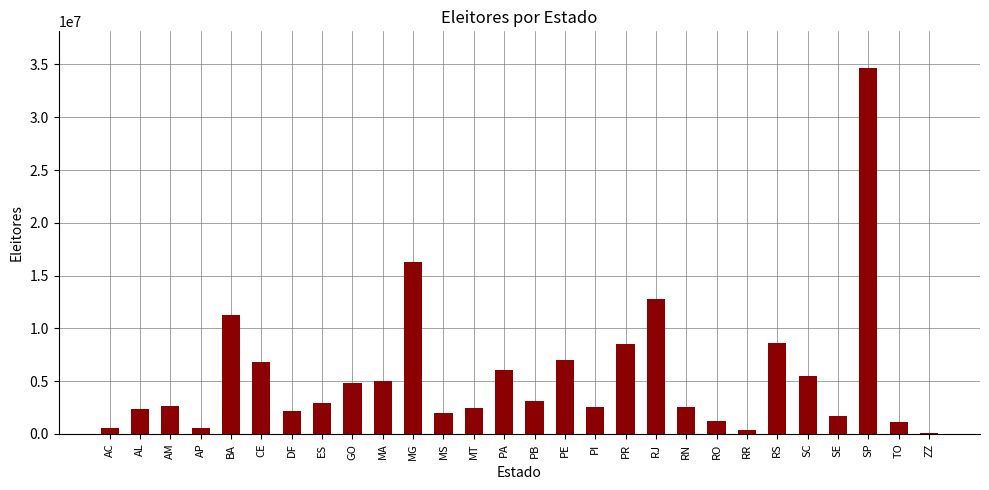

What is the change in value from RO to SP?

+33436806